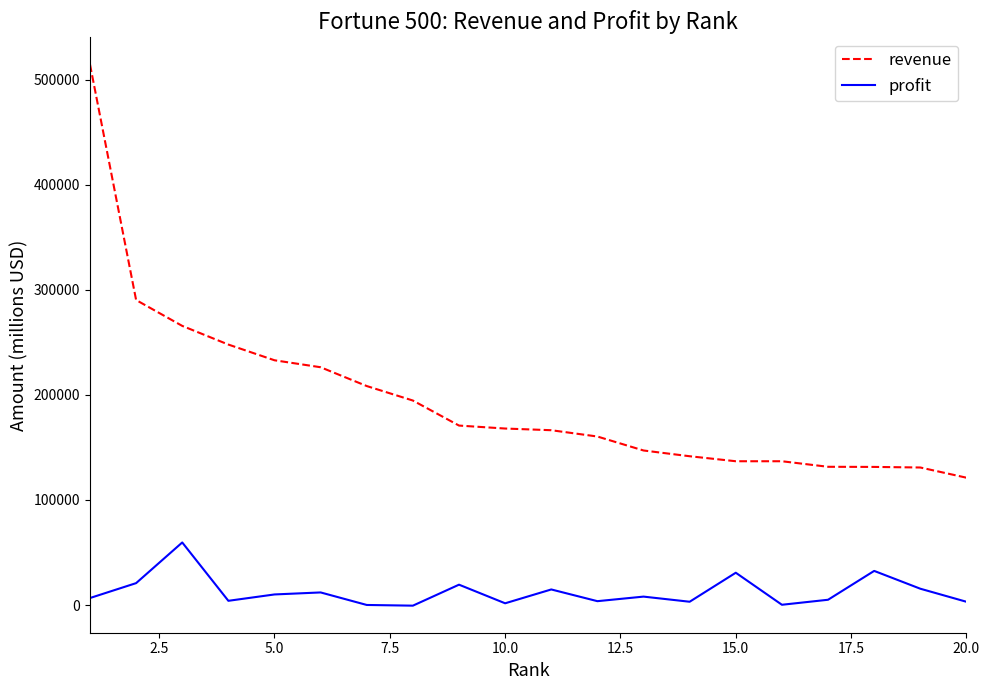

True or false: revenue and profit intersect in this chart.

False